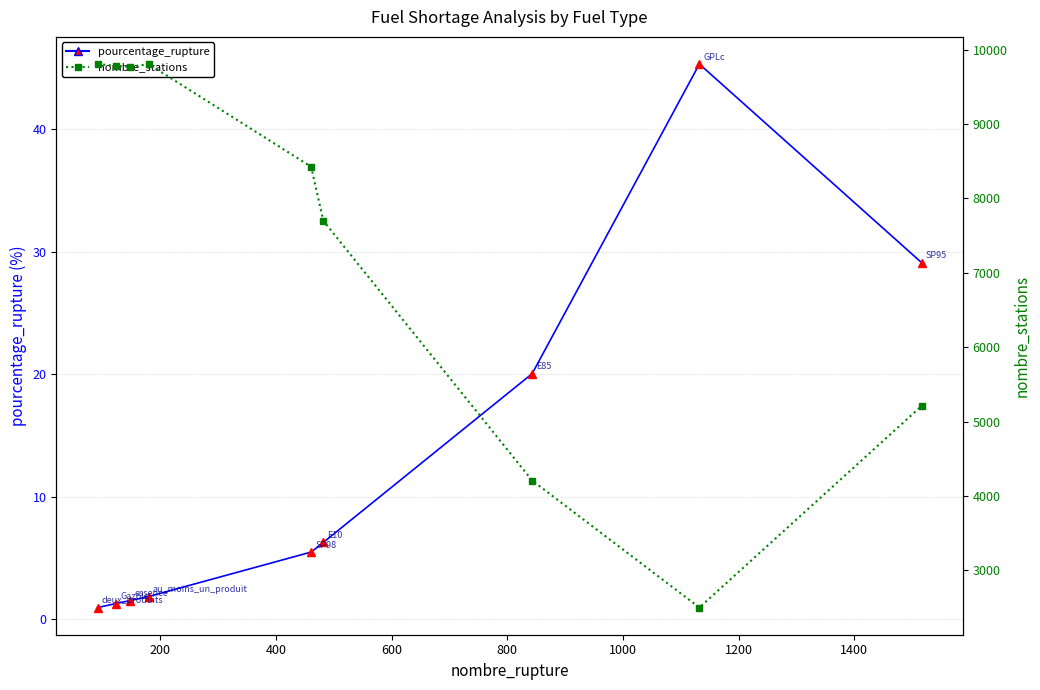

True or false: pourcentage_rupture and nombre_stations intersect in this chart.

False